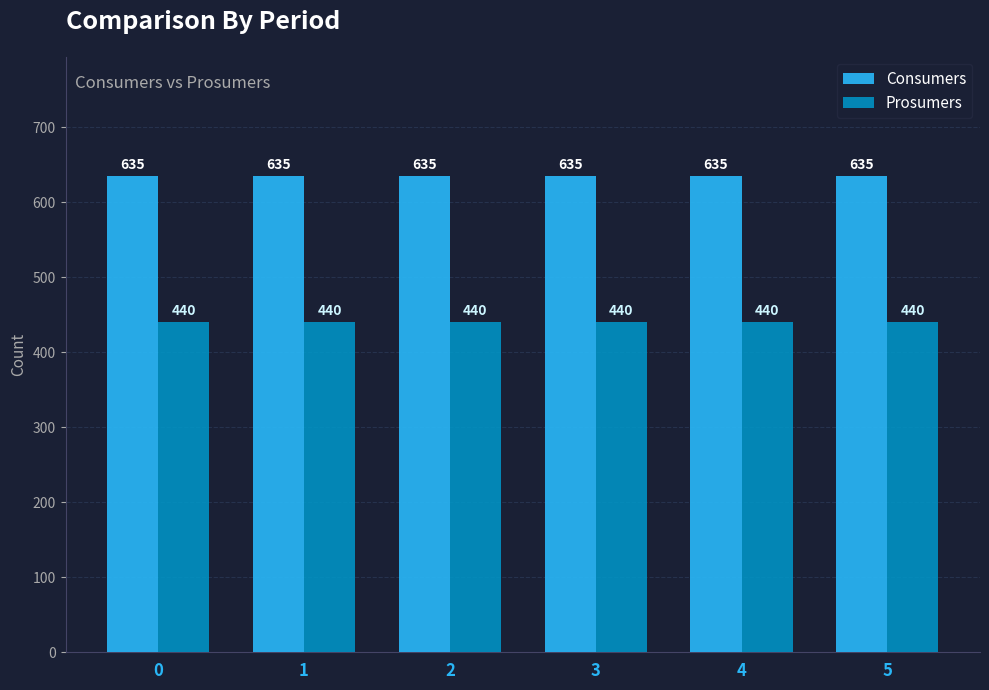

What is the difference between the highest and lowest values at 1?

195